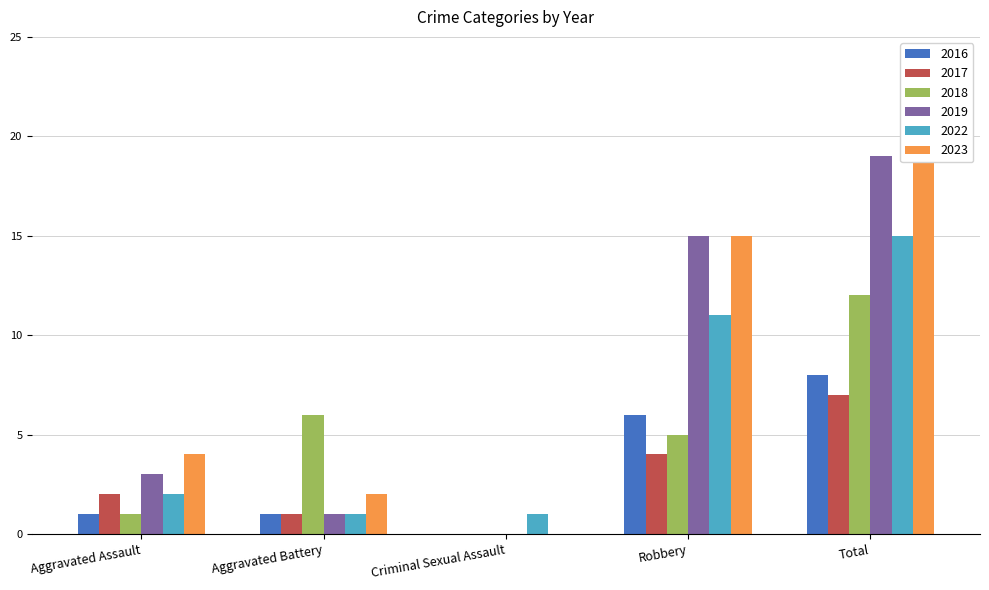

How many data points in 2022 are above 2?

2